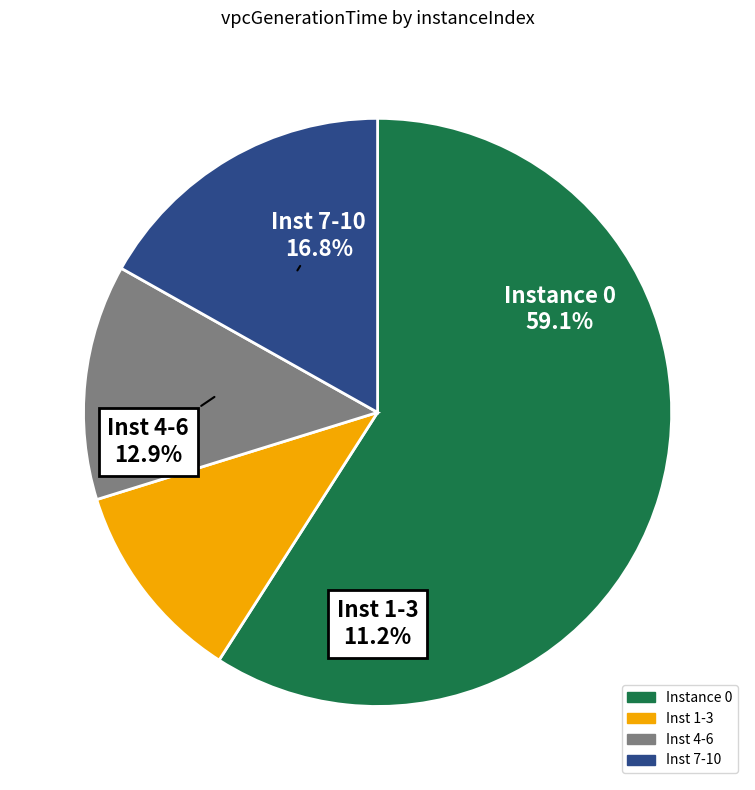

Does any single category account for the majority?

Yes